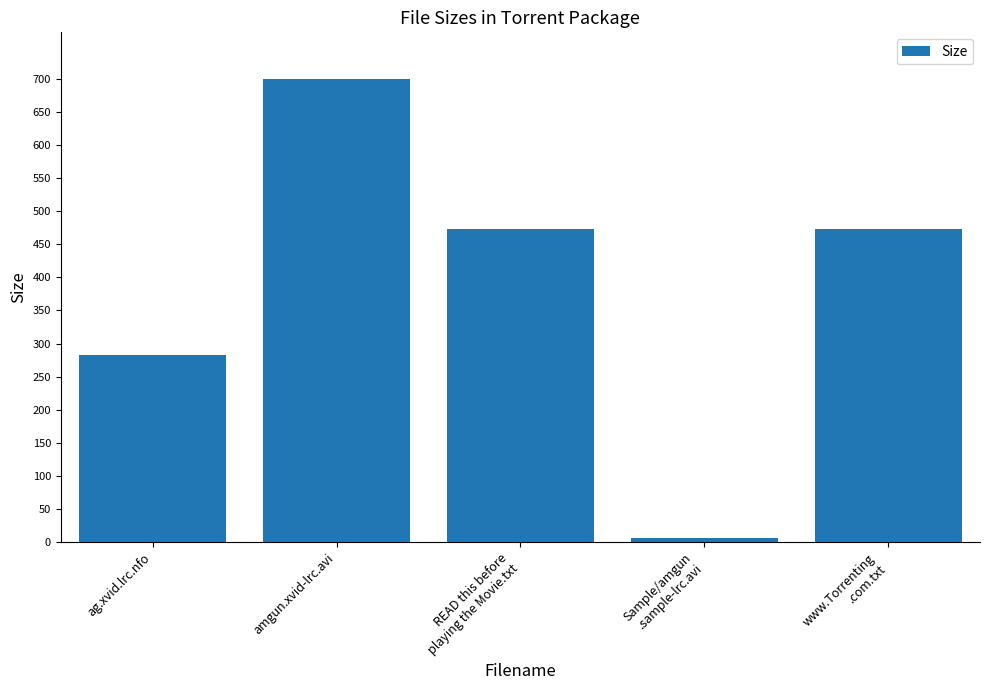

Reading right to left, transcribe all the data shown in this chart.

473.0	6.8	473.0	700.0	283.0